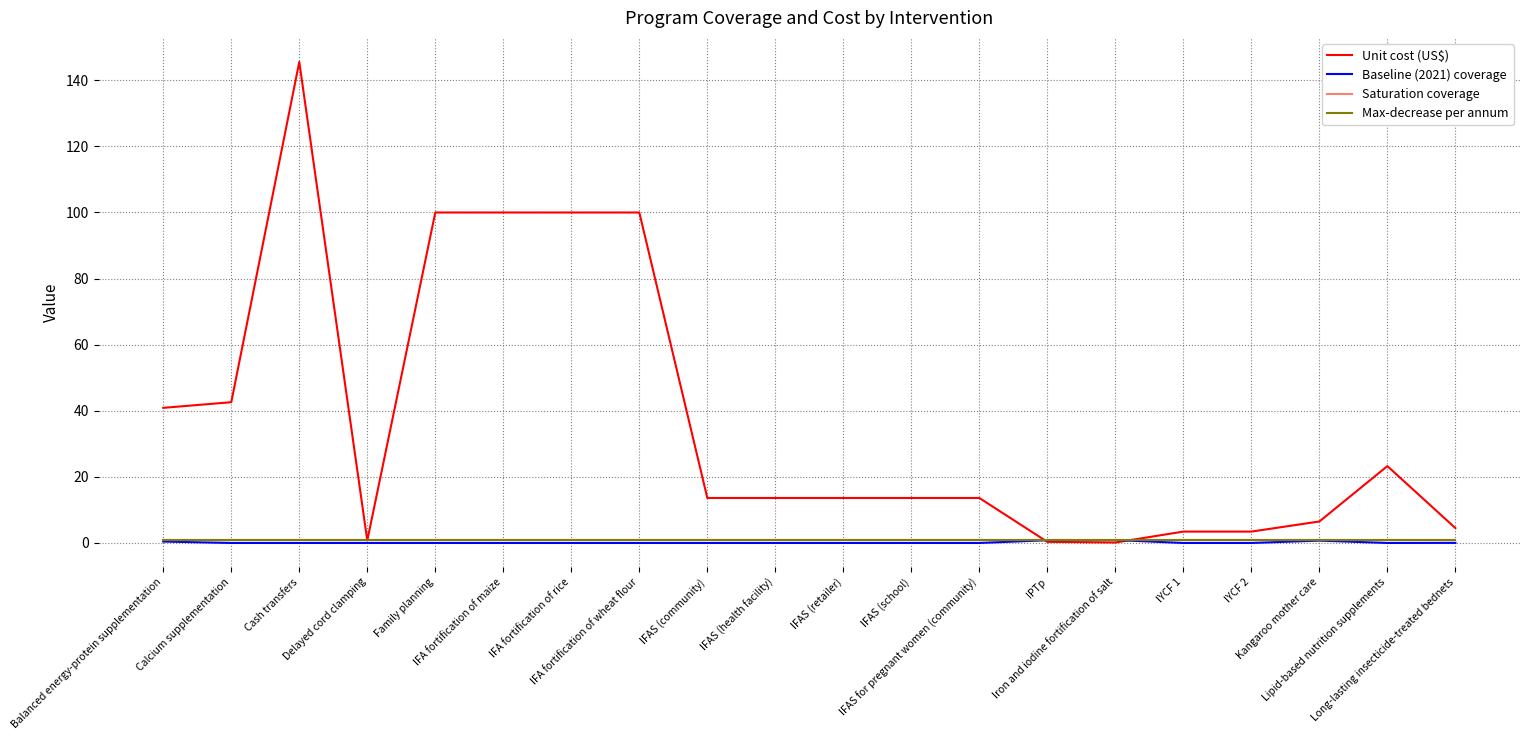

Which series has the largest total across all categories?

Unit cost (US$)